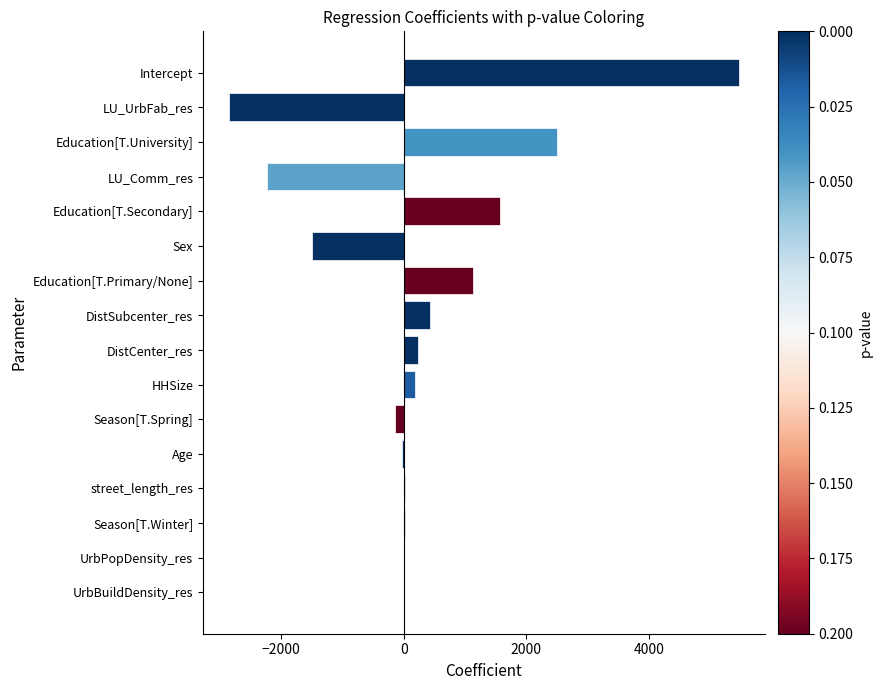

What is the sum of all values?

4799.4